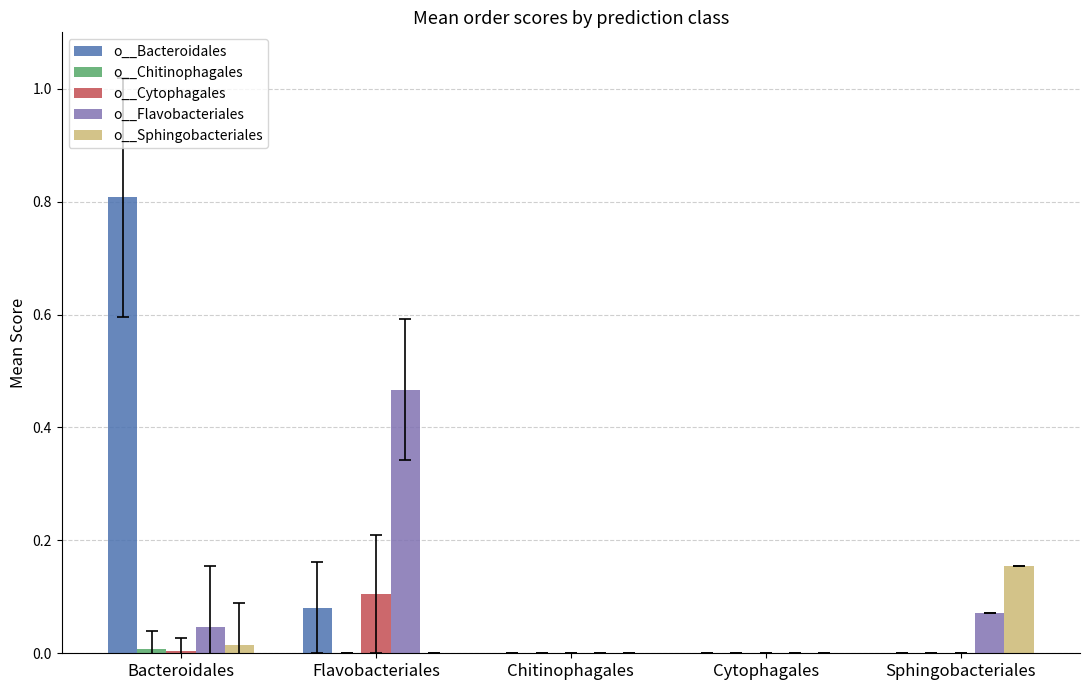

At which category is the sum across all series the highest?

Bacteroidales